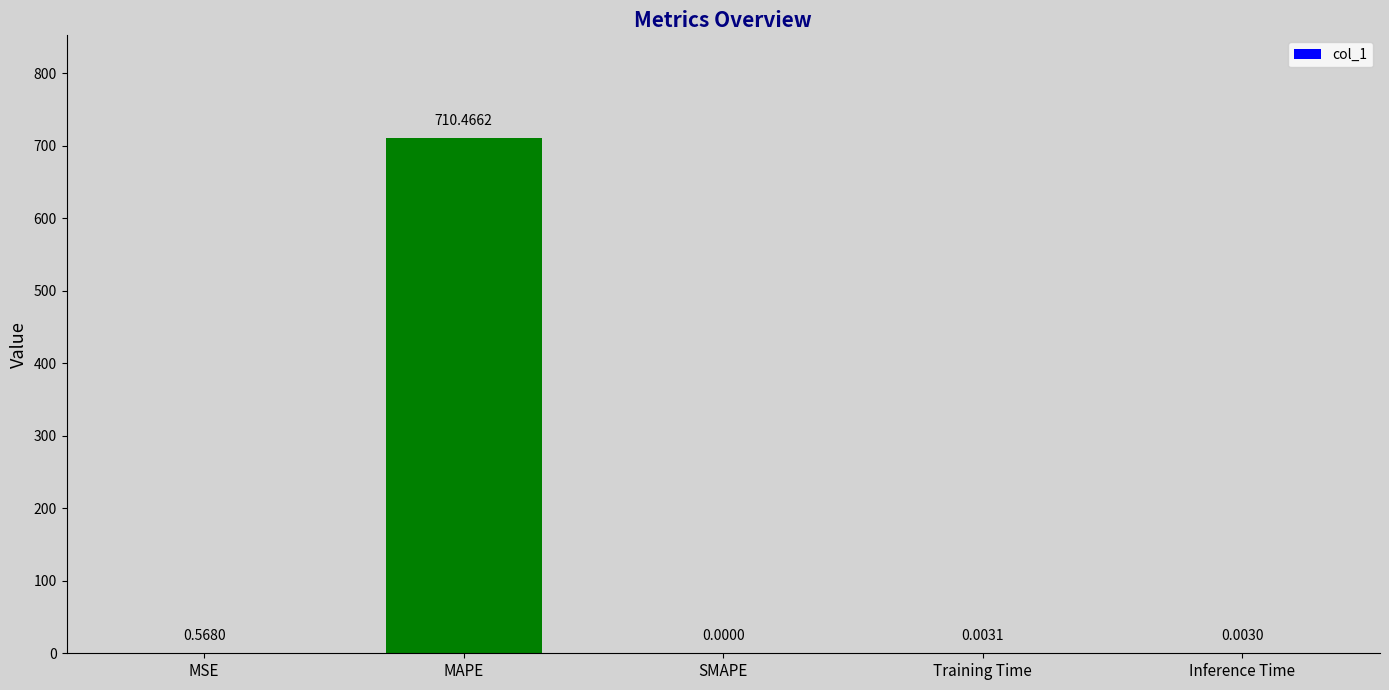

What is the maximum value shown in the chart?

710.5